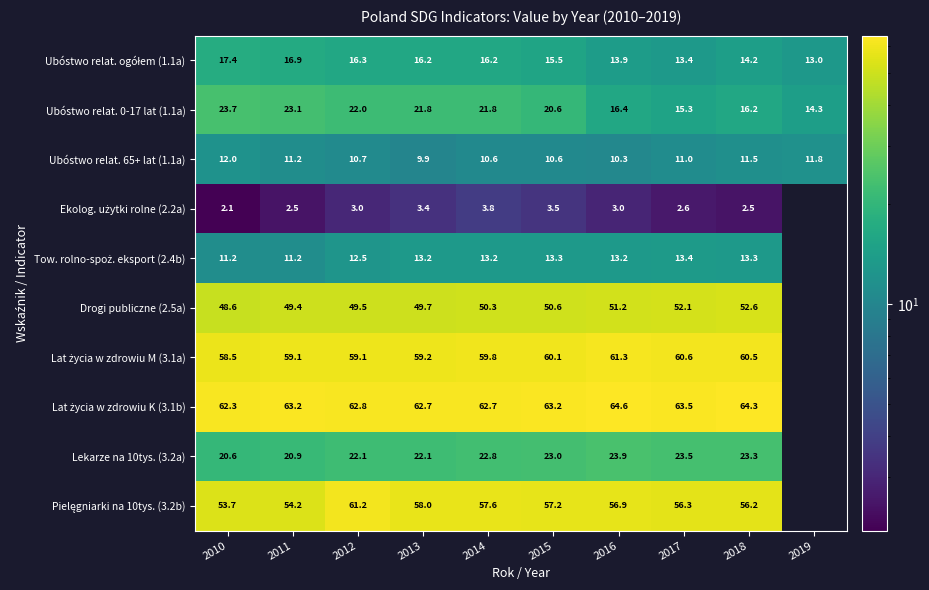

What is the difference between the highest and lowest values at 2012?

59.8